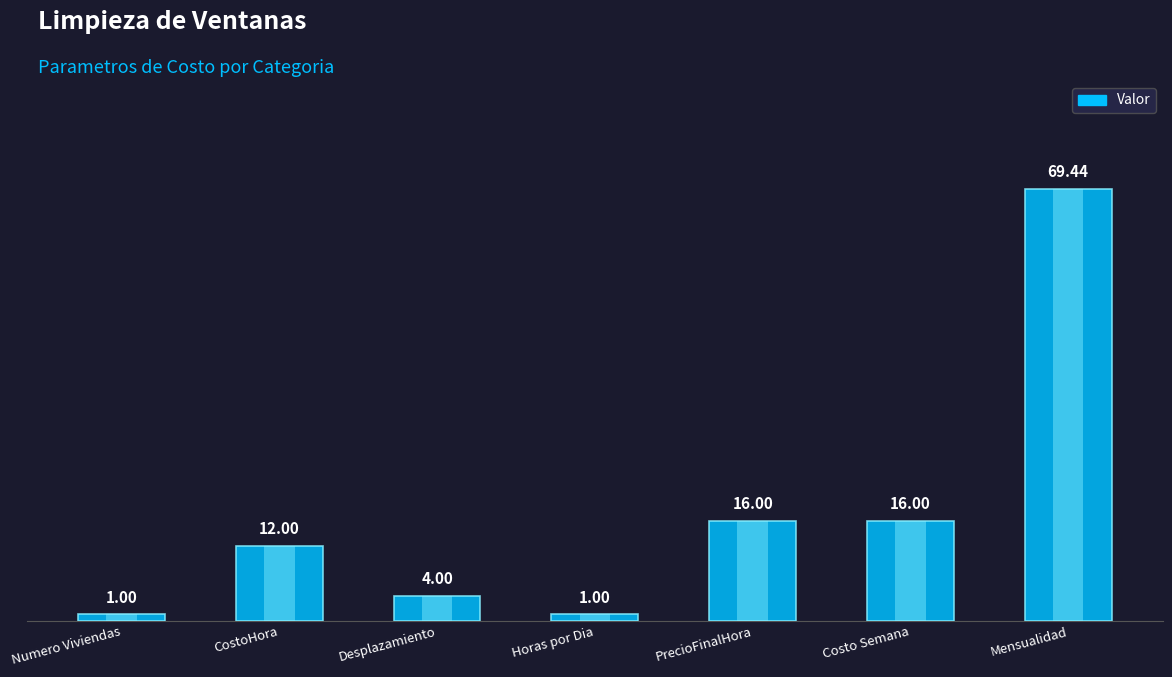

What is the minimum value shown in the chart?

1.0